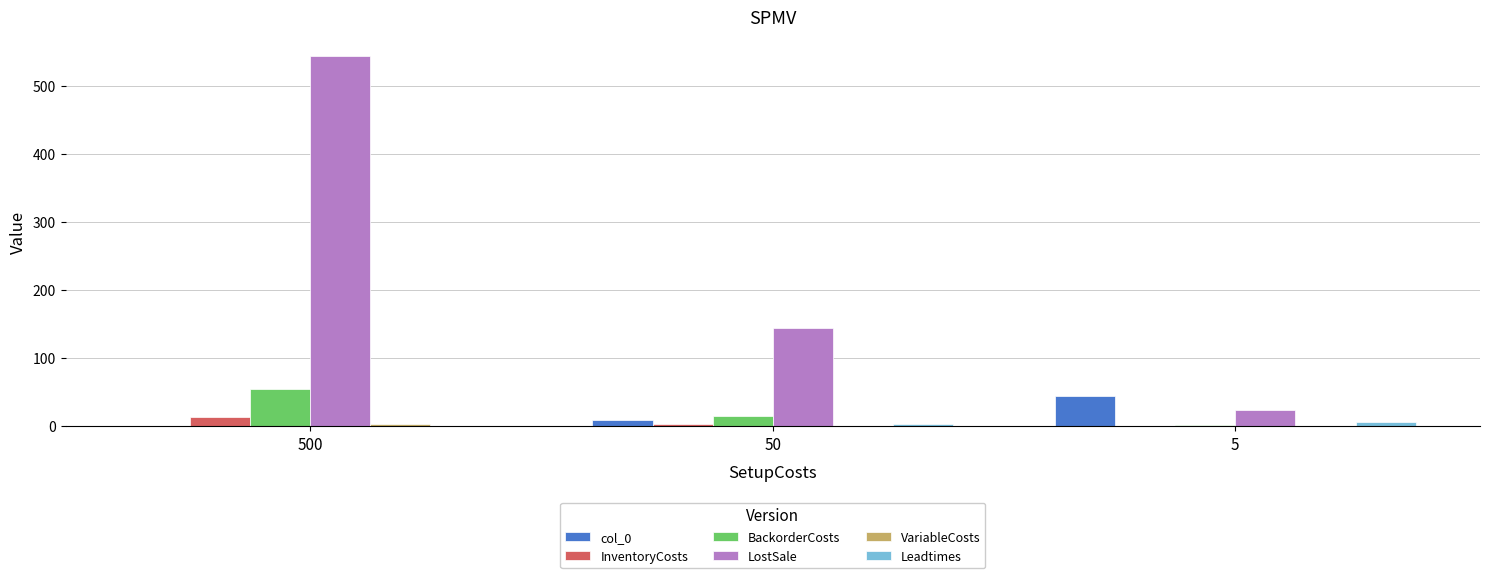

Is it true that BackorderCosts equals 14.4 at 50?

True